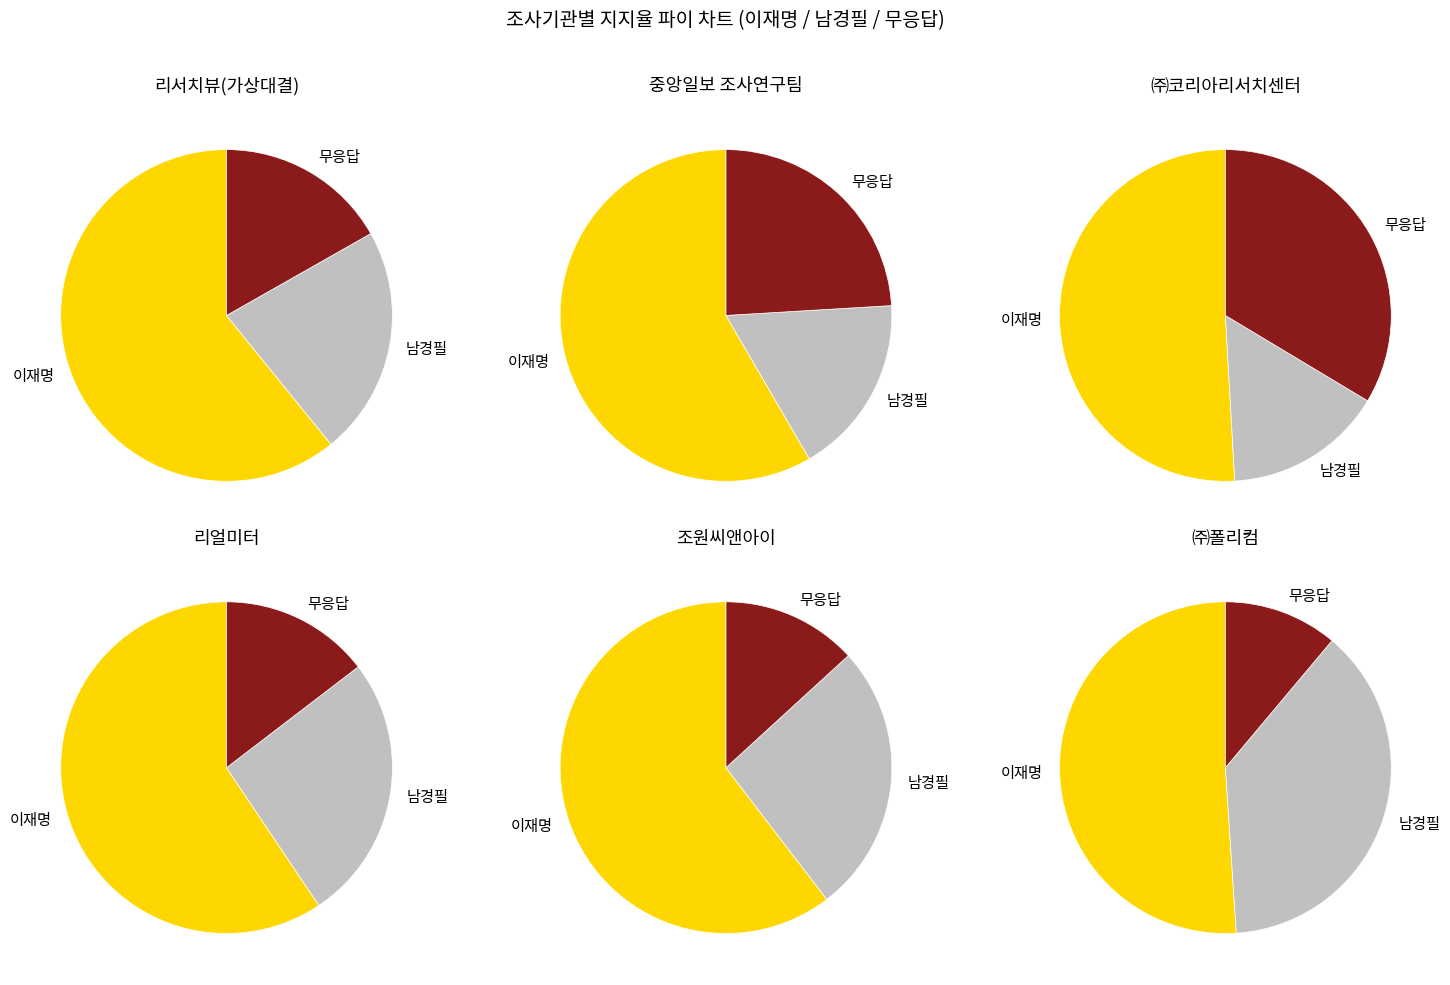

Count the number of slices in the pie.

18